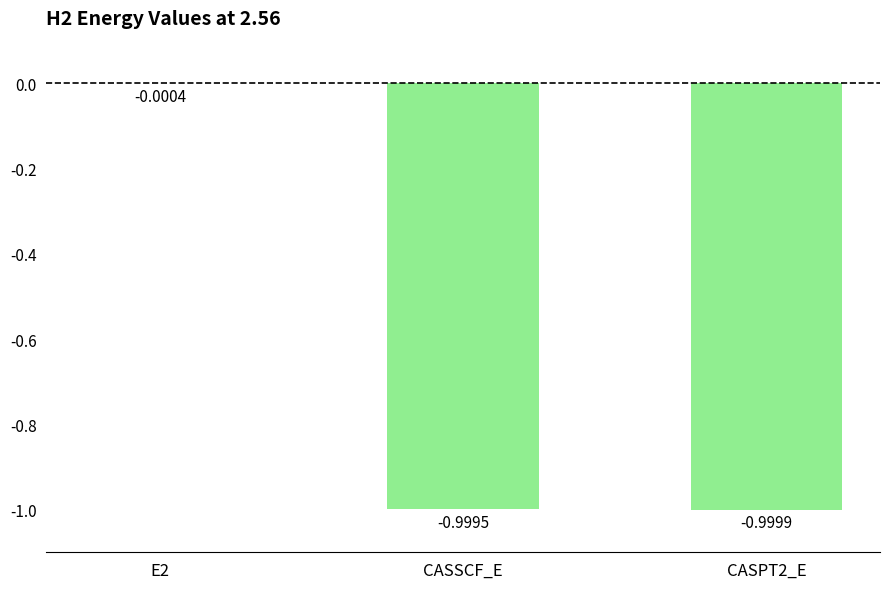

The chart shows a value of -1.0 at CASSCF_E. True or false?

True